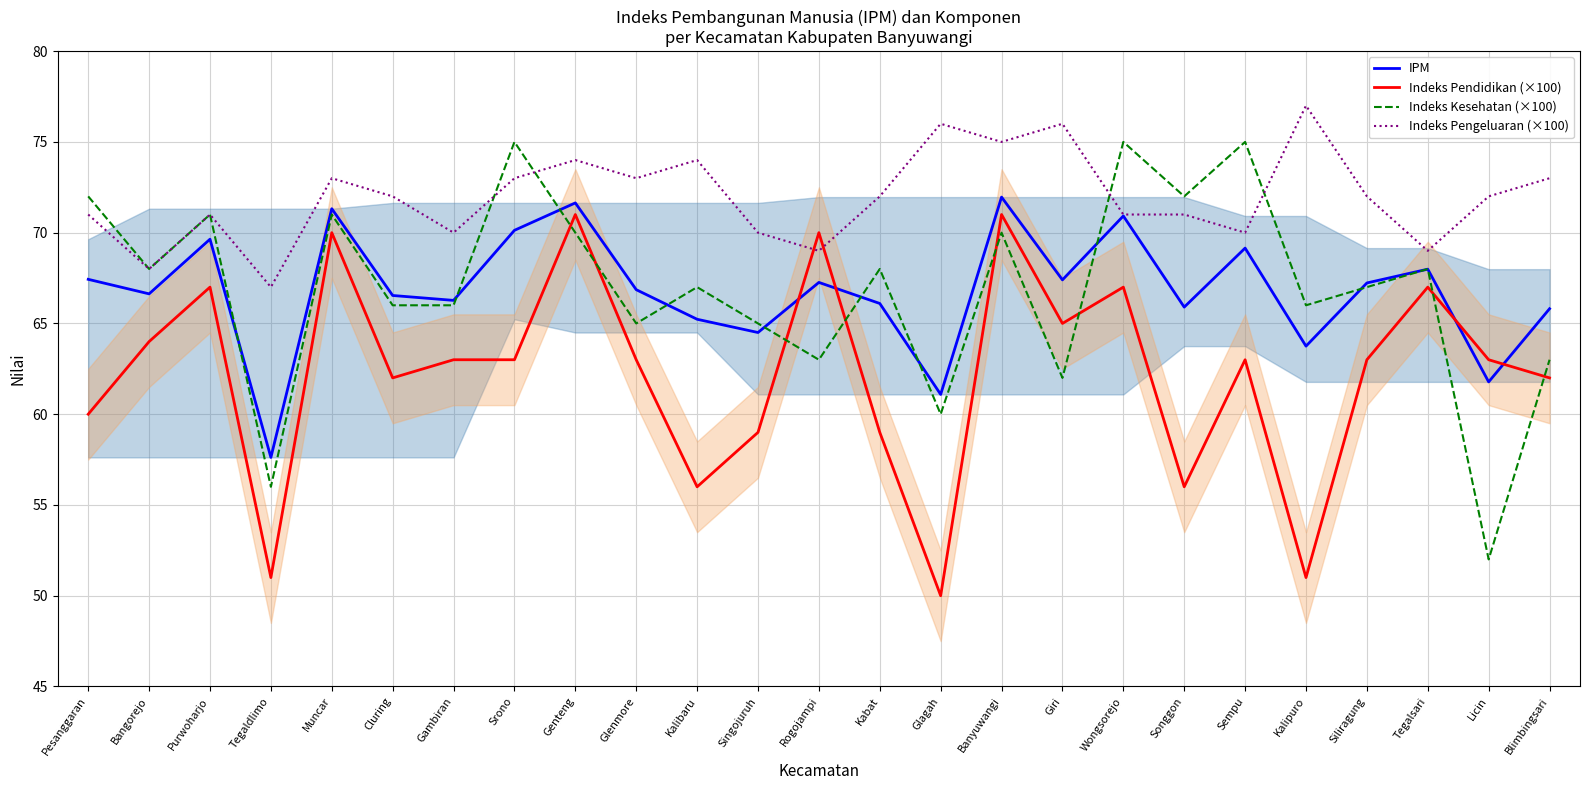

Reading left to right, transcribe all the data shown in this chart.

IPM: 67.4	66.6	69.6	57.6	71.3	66.5	66.3	70.1	71.6	66.9	65.2	64.5	67.3	66.1	61.1	72.0	67.4	70.9	65.9	69.2	63.8	67.2	68.0	61.8	65.8
Indeks Pendidikan (×100): 60.0	64.0	67.0	51.0	70.0	62.0	63.0	63.0	71.0	63.0	56.0	59.0	70.0	59.0	50.0	71.0	65.0	67.0	56.0	63.0	51.0	63.0	67.0	63.0	62.0
Indeks Kesehatan (×100): 72.0	68.0	71.0	56.0	71.0	66.0	66.0	75.0	70.0	65.0	67.0	65.0	63.0	68.0	60.0	70.0	62.0	75.0	72.0	75.0	66.0	67.0	68.0	52.0	63.0
Indeks Pengeluaran (×100): 71.0	68.0	71.0	67.0	73.0	72.0	70.0	73.0	74.0	73.0	74.0	70.0	69.0	72.0	76.0	75.0	76.0	71.0	71.0	70.0	77.0	72.0	69.0	72.0	73.0